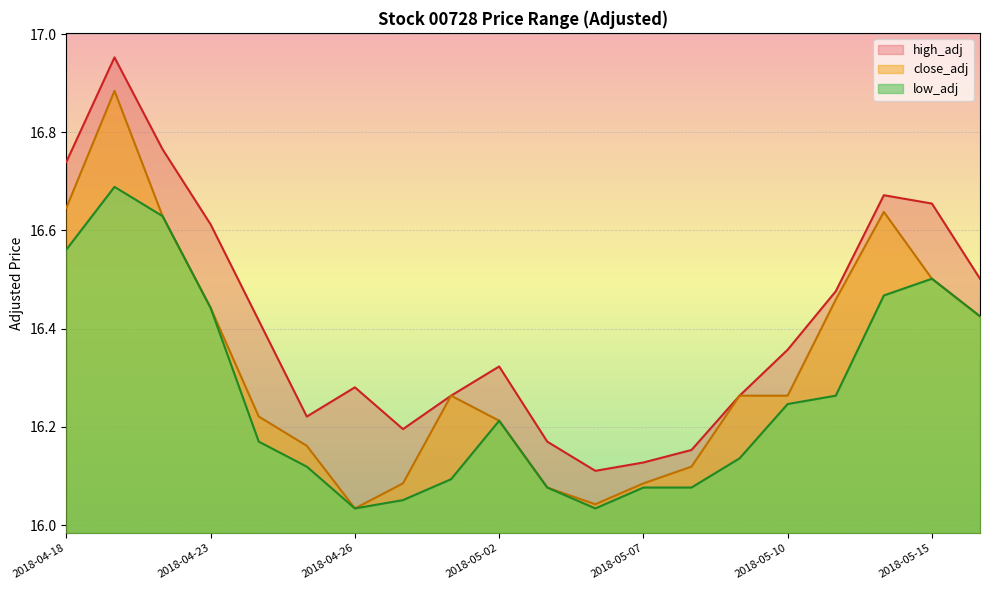

The high_adj series shows 16.4 at 2018-05-10. True or false?

True